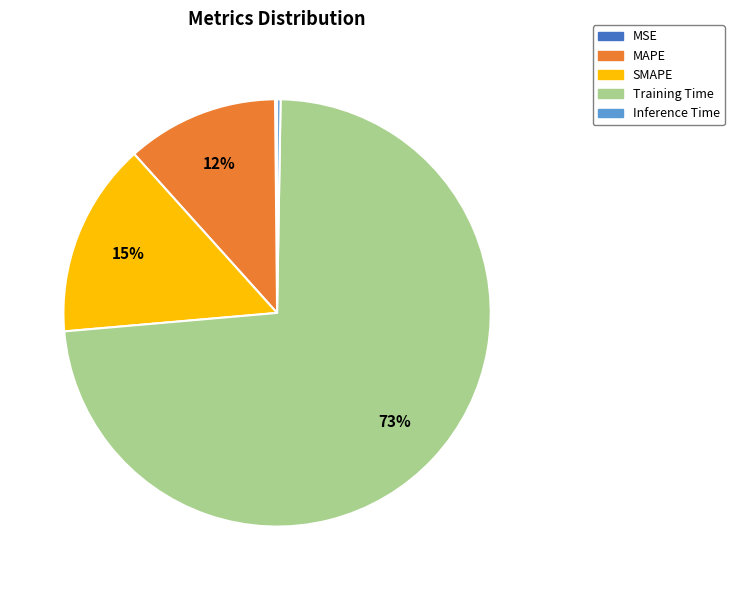

Which slice is the largest?

Training Time